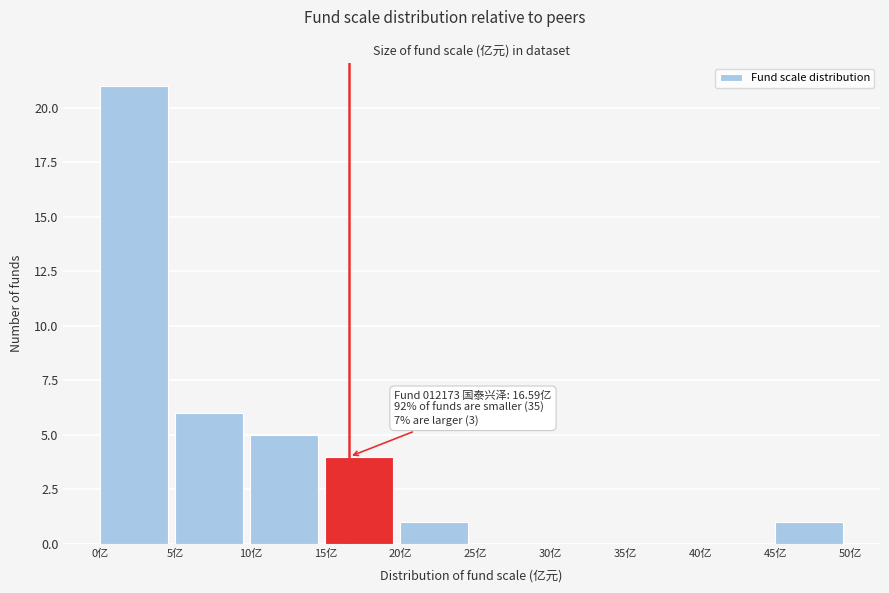

Which range on the x-axis has the tallest bar?

0 to 5